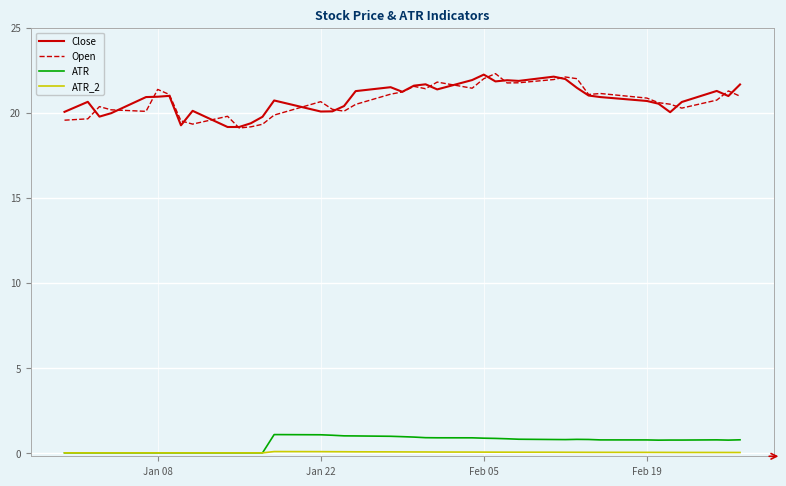

What is the highest value of the Close series?

22.2